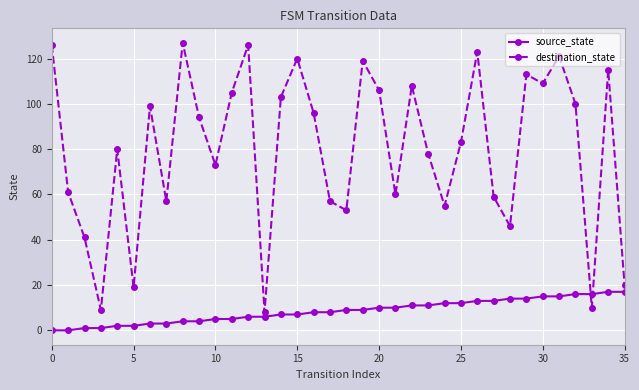

At how many categories does at least one series exceed 33?

31